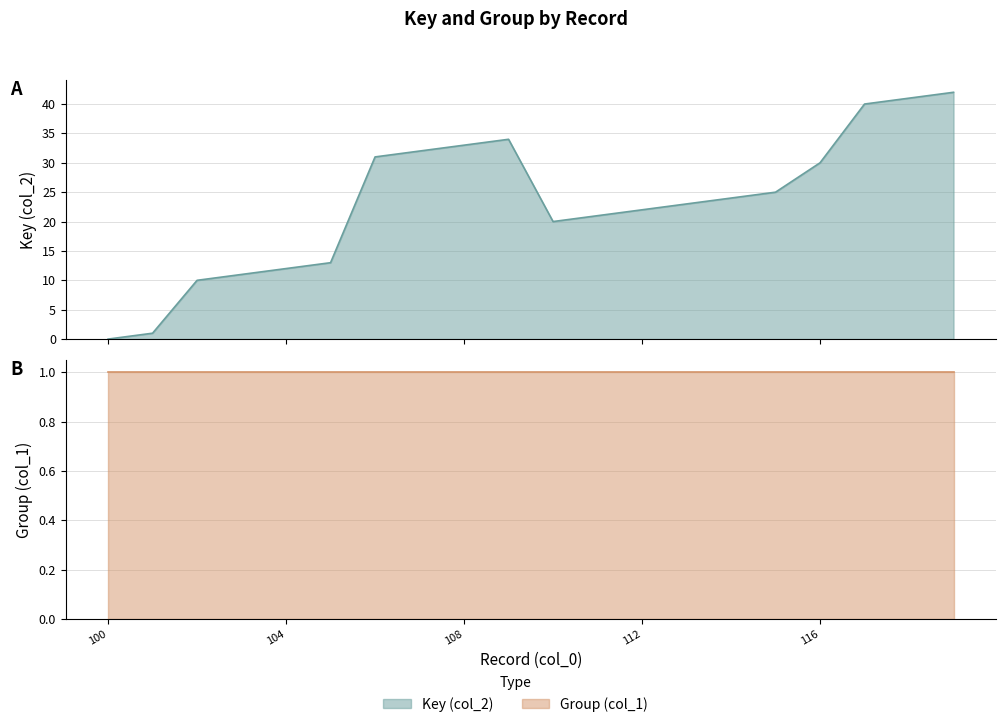

Where is the first local minimum?

110